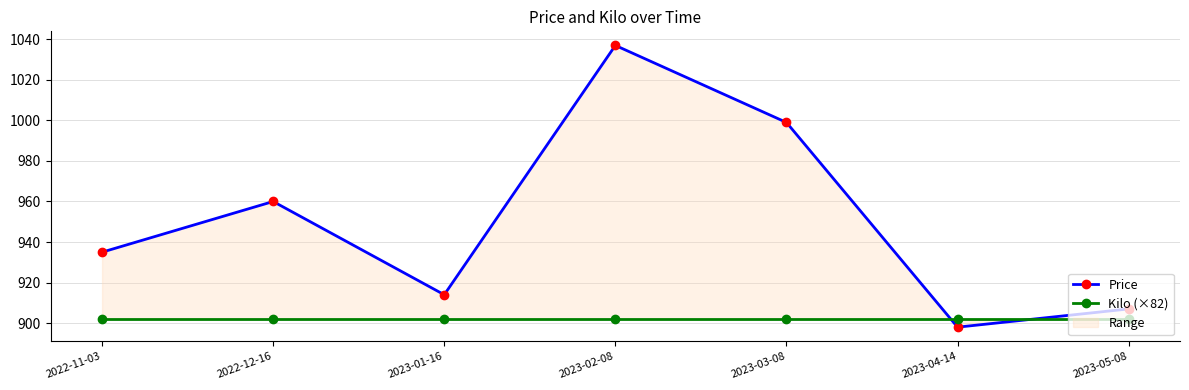

The Kilo (×82) series shows 902 at 2023-01-16. True or false?

True